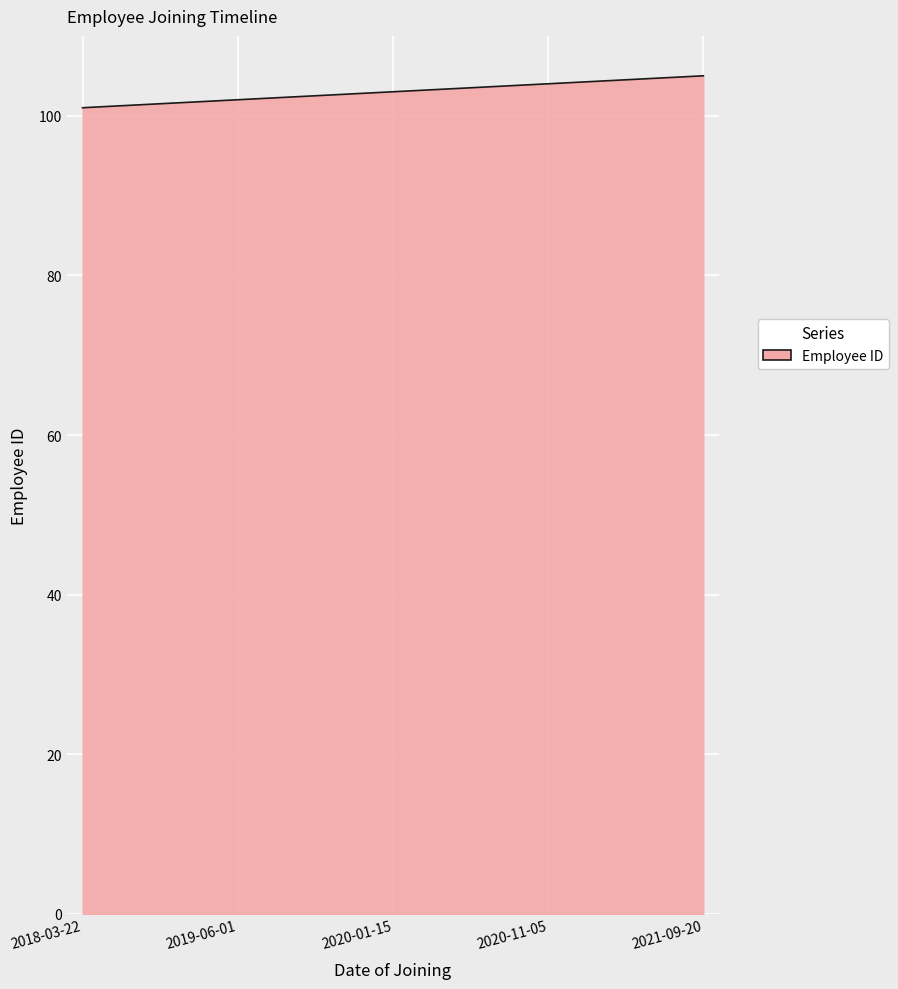

What is the sum of all values?

30900.0